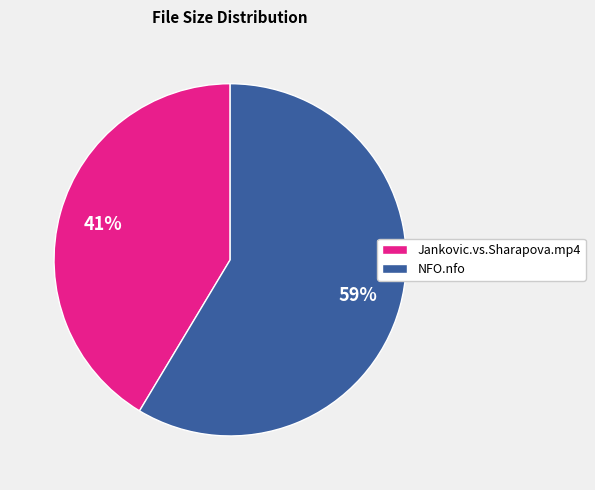

Is the sum of NFO.nfo and Jankovic.vs.Sharapova.mp4 greater than half?

Yes